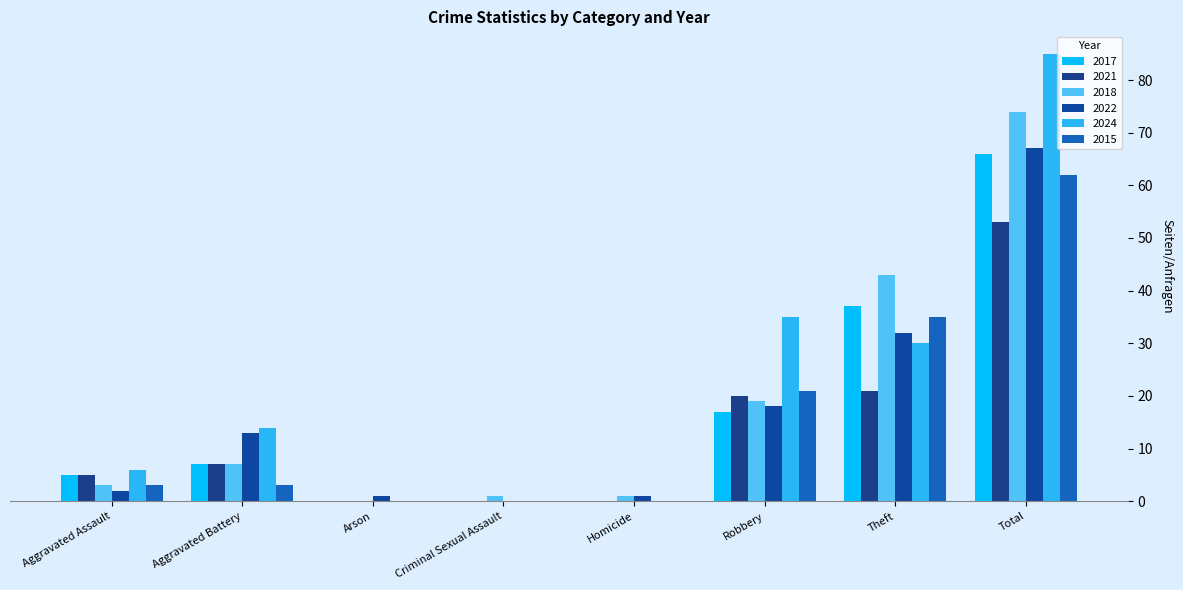

What is the spread (max minus min) of values at Aggravated Battery?

11